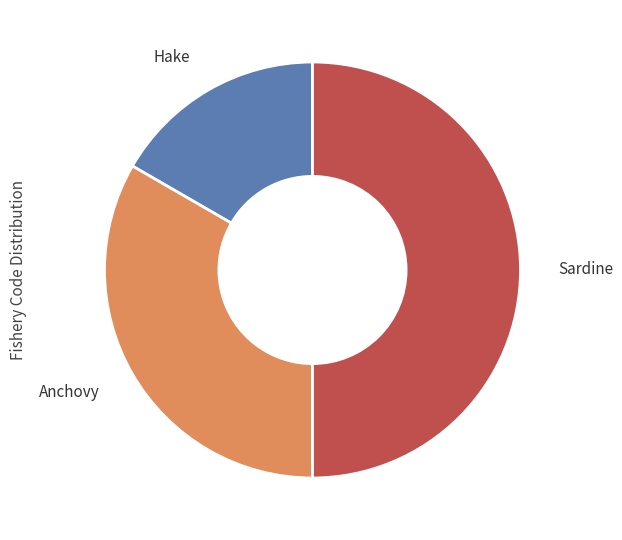

Rank the categories by value from highest to lowest.

Sardine, Anchovy, Hake